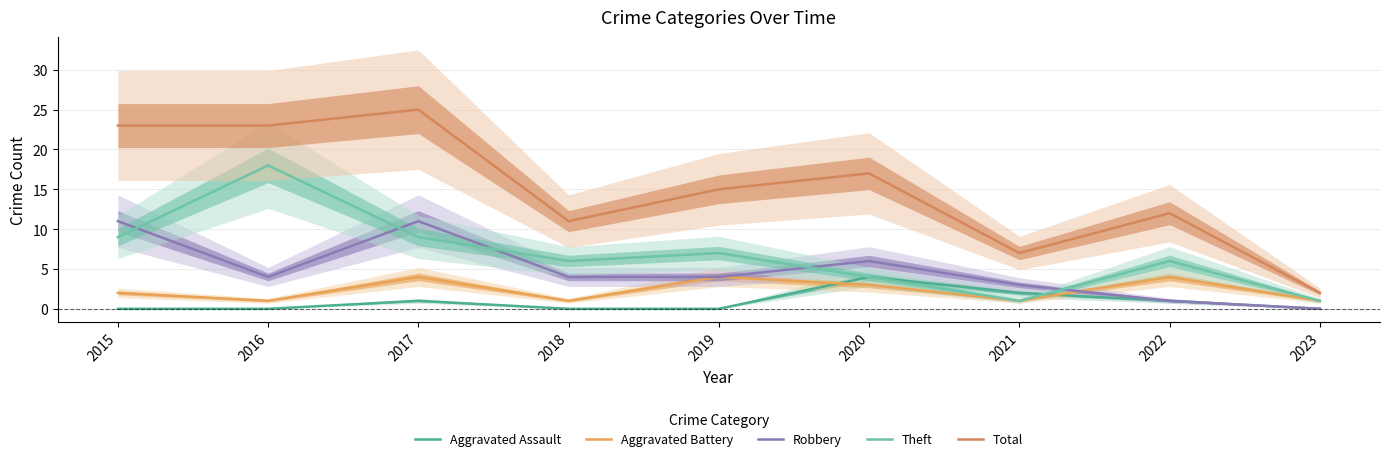

At which label does Robbery first exceed 4?

2015